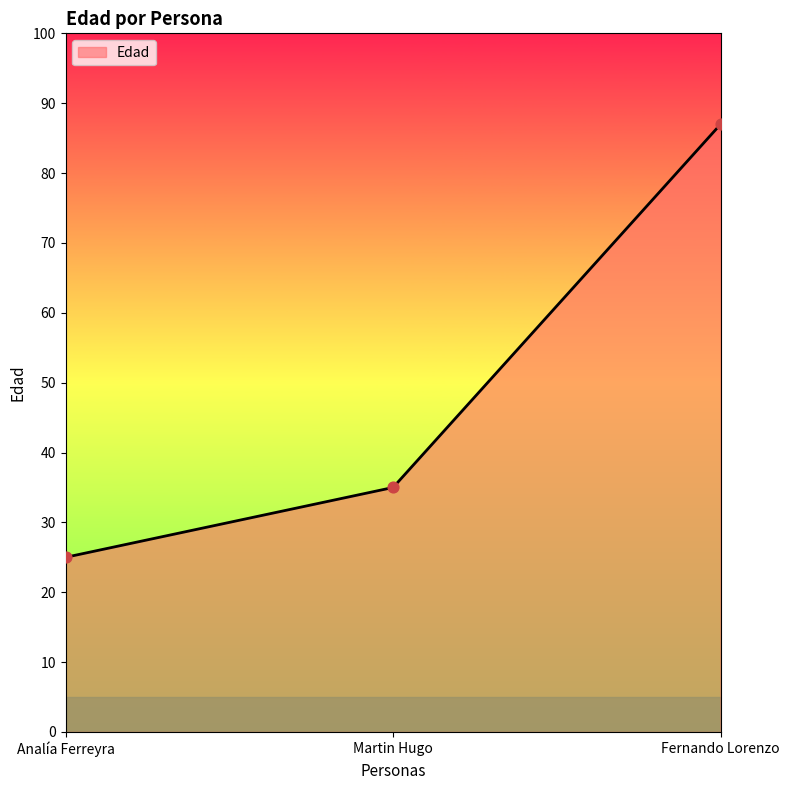

Between Analía Ferreyra and Fernando Lorenzo, which is larger?

Fernando Lorenzo